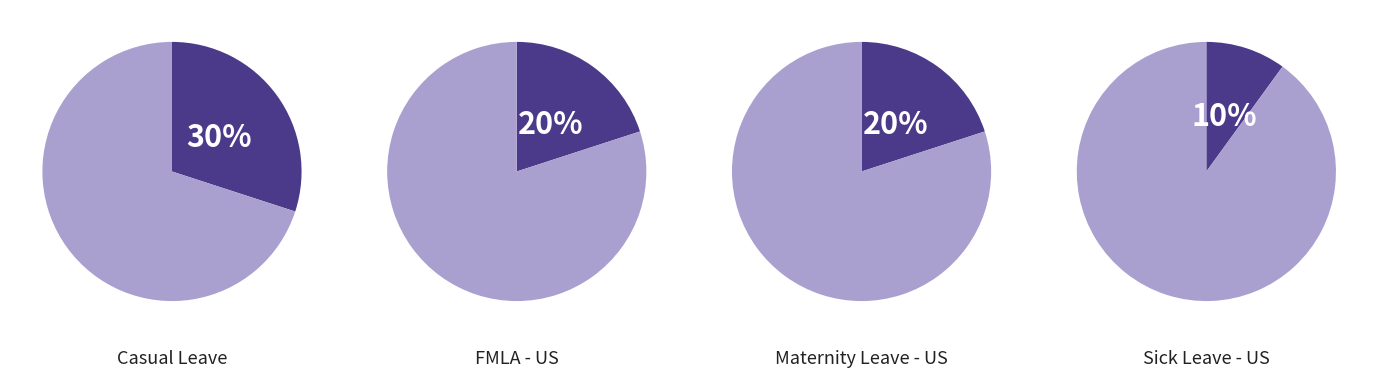

What is the smallest slice in the pie chart?

Sick Leave - US